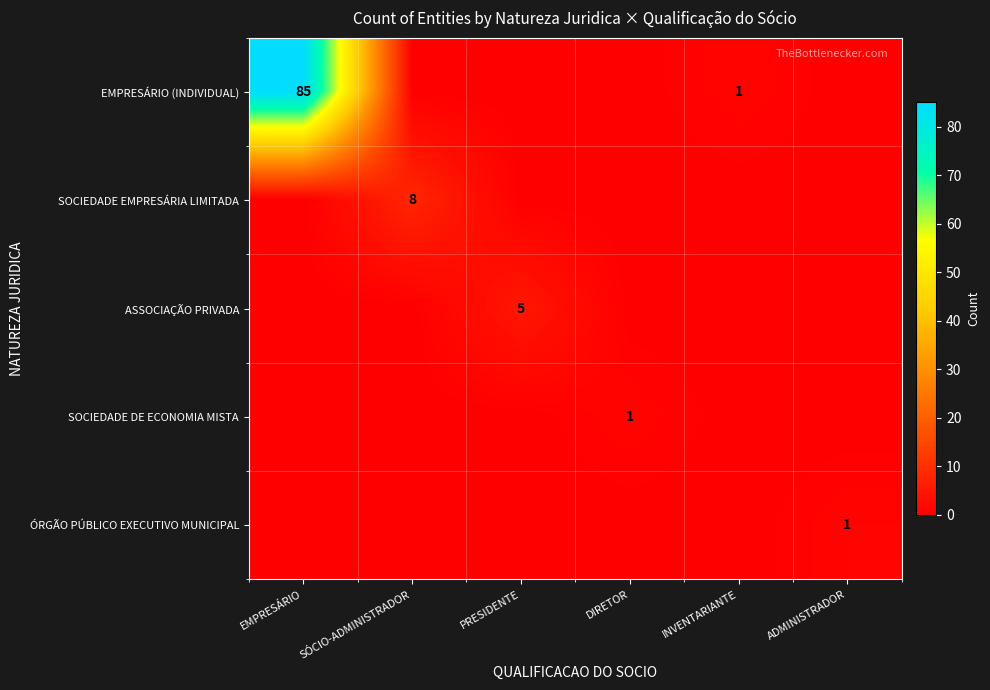

How many series are shown in this chart?

5